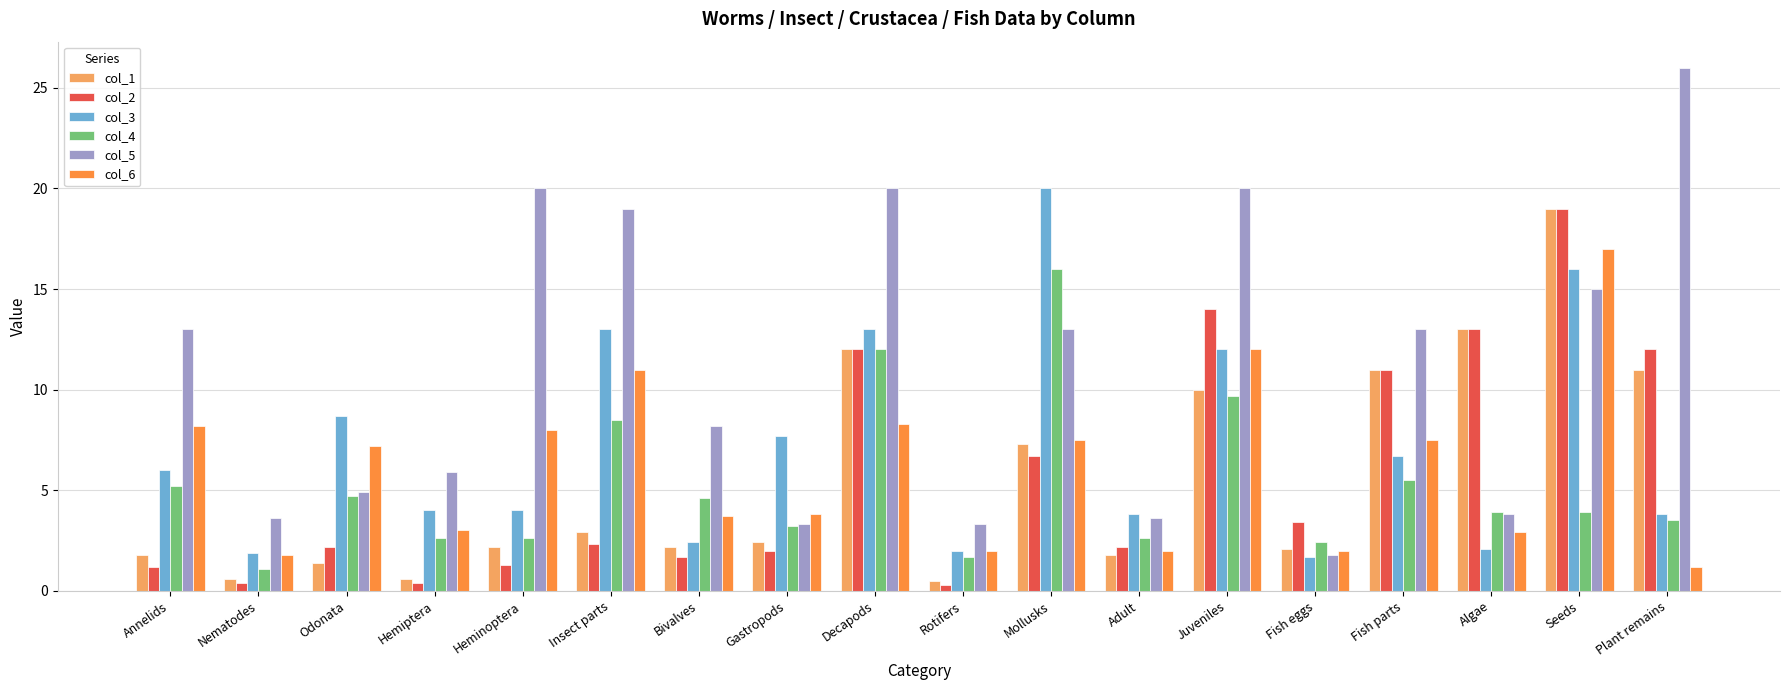

Which series has the largest range (max minus min)?

col_5